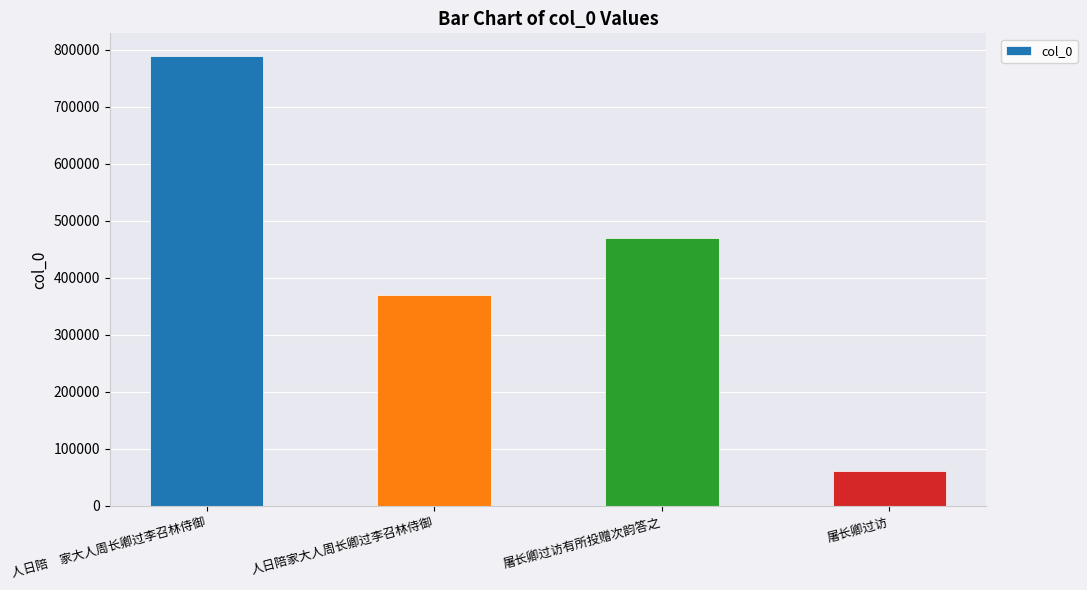

What is the difference between the maximum and minimum values?

727589